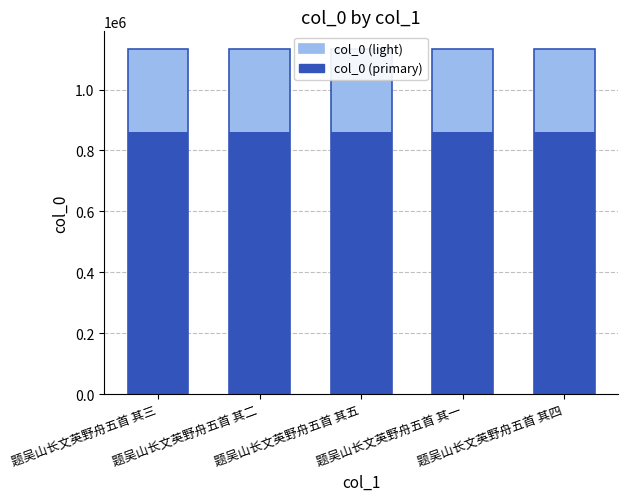

How many col_0 values are between 1134289 and 1134291?

3